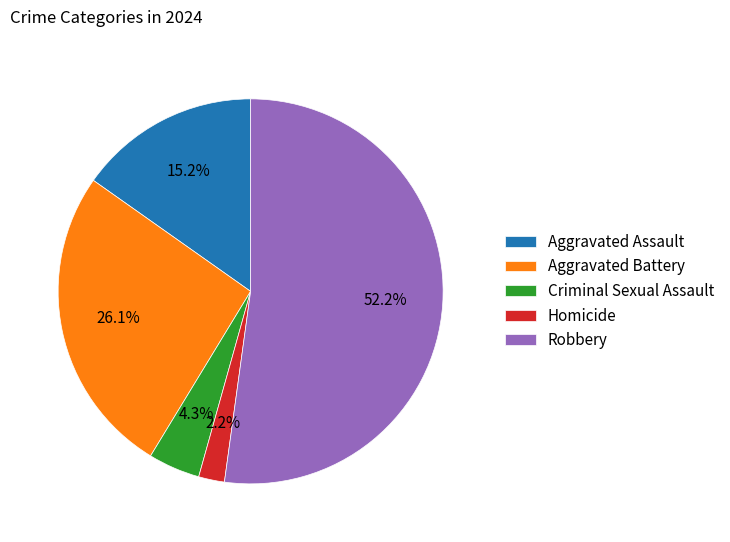

What is the largest slice in the pie chart?

Robbery